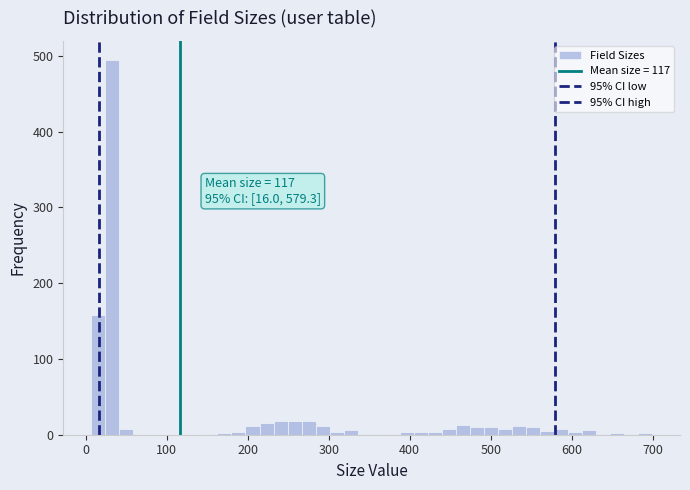

Read against the x-axis, roughly where is the centre of the tallest bar?

30